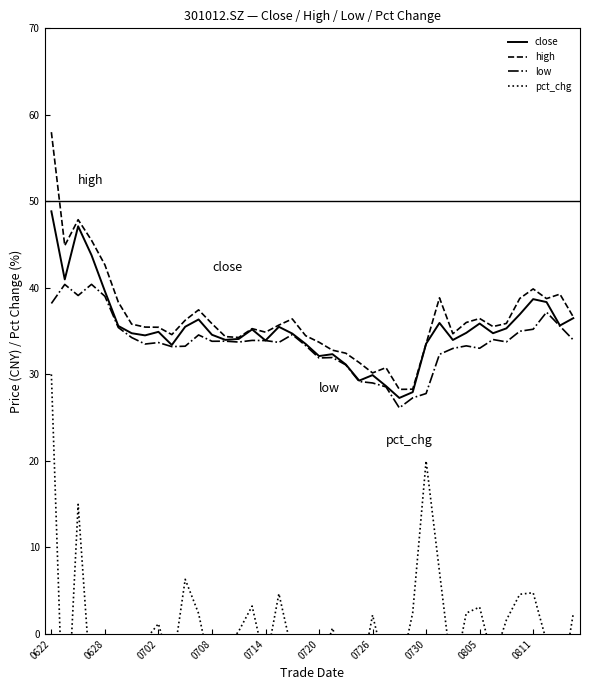

Is it true that low equals 8.4 at 0702?

False